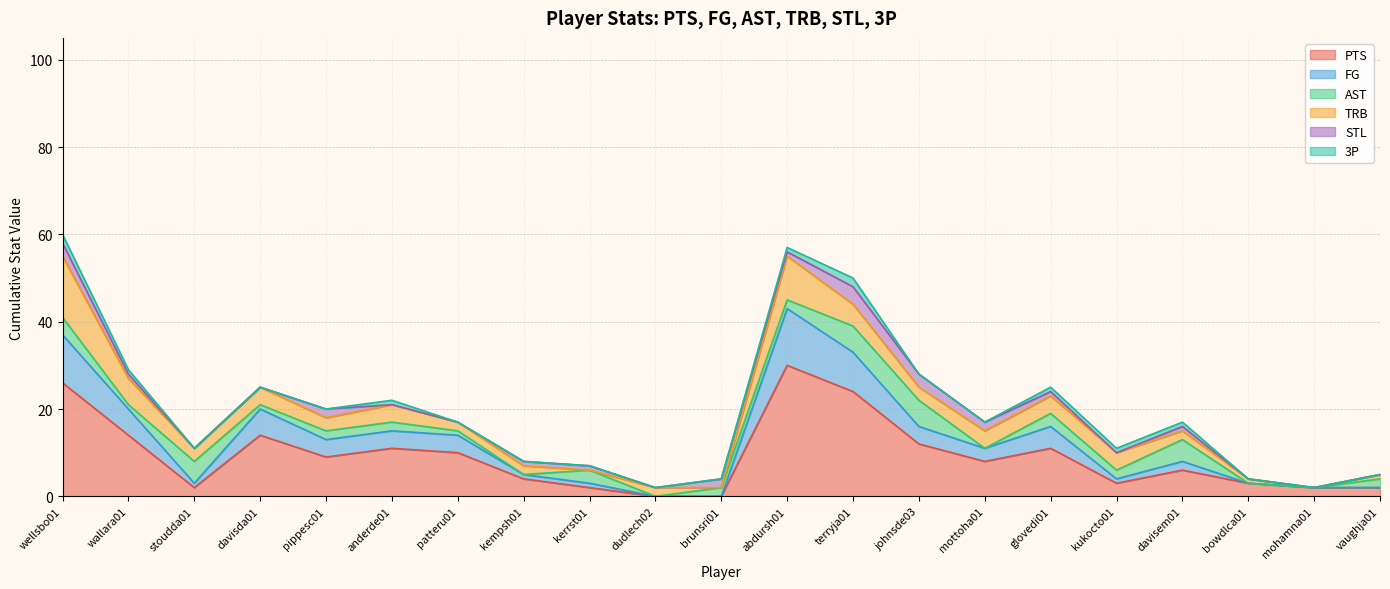

What is the label of the 21st point from the left?

vaughja01